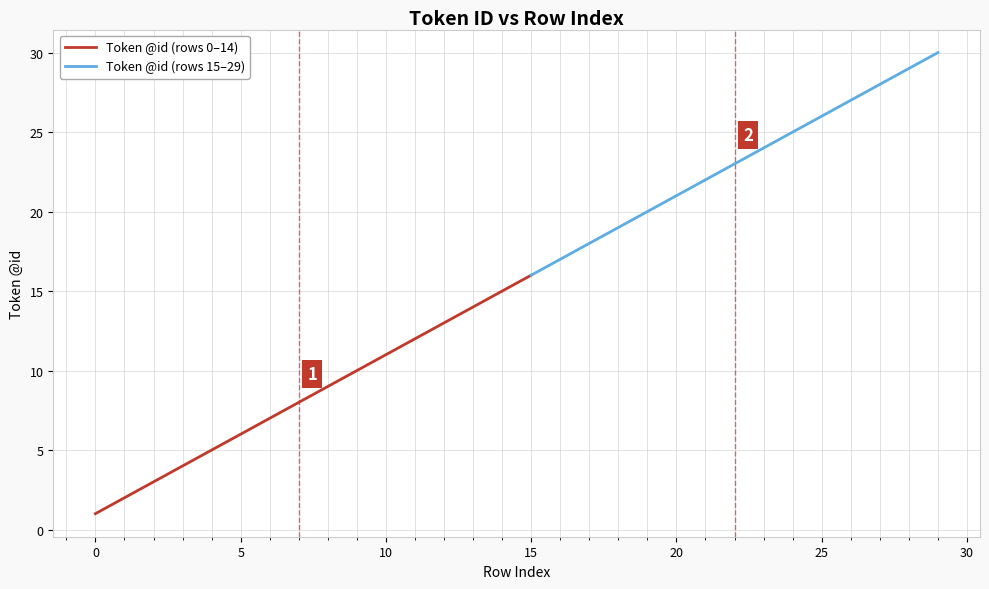

True or false: the data shows 7 at 6.

True